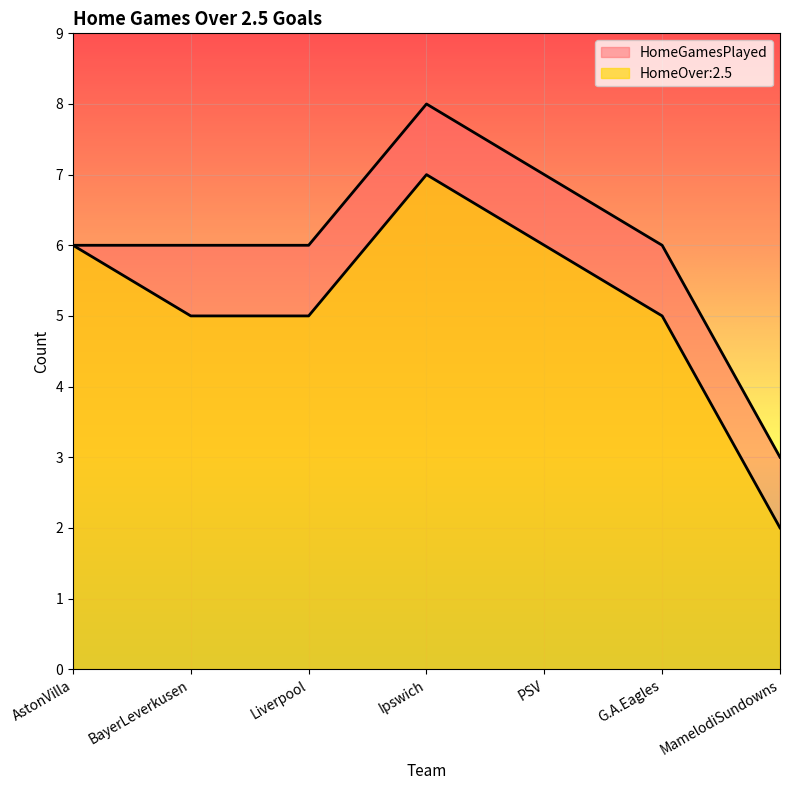

Where is the data nearest to the value 4?

BayerLeverkusen